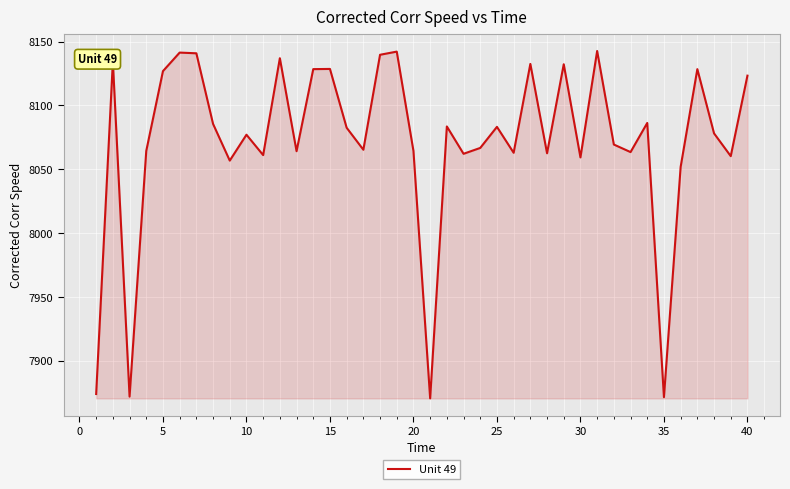

What is the minimum value shown in the chart?

7870.6